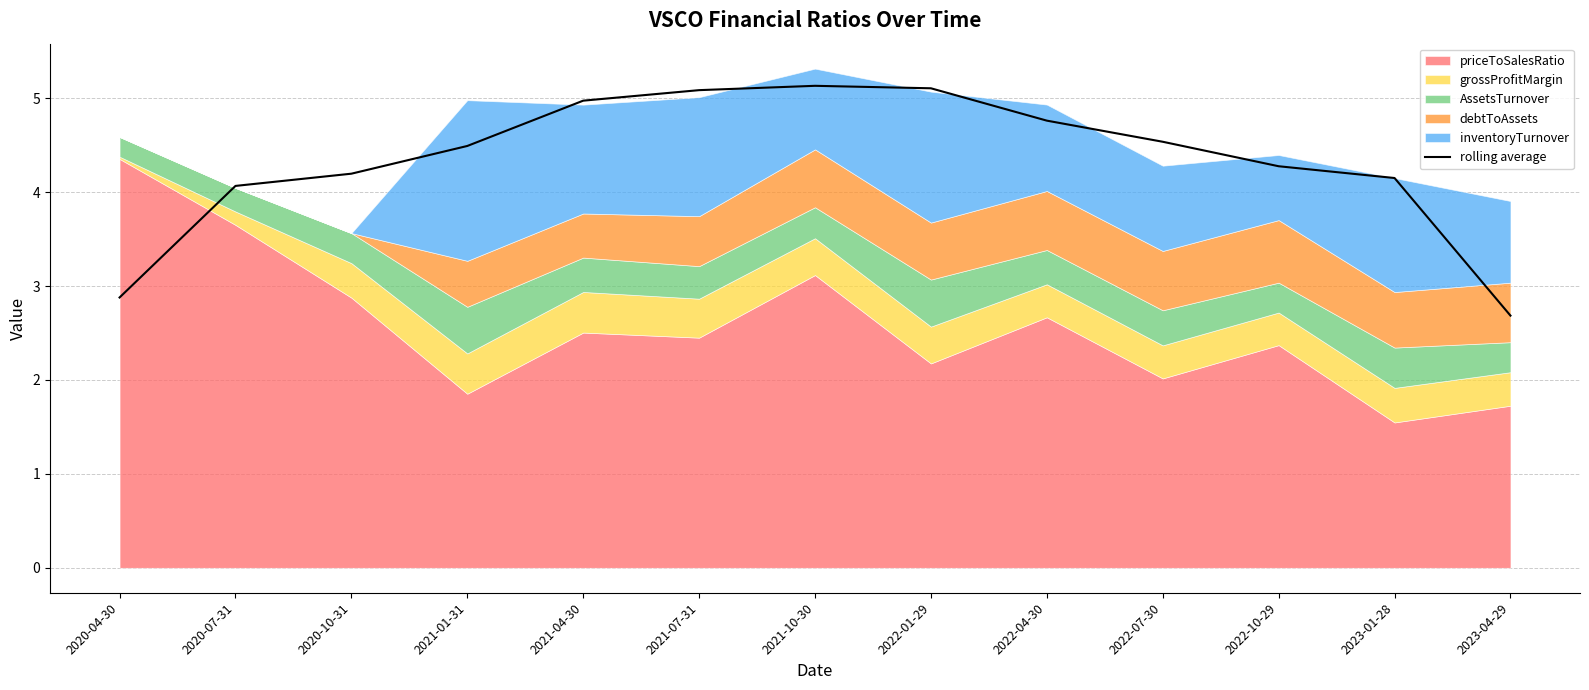

What is the sum of all values?

56.3